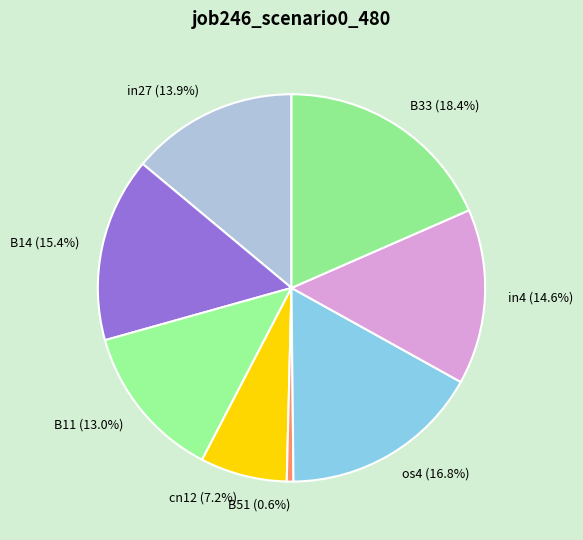

To the nearest percent, what percentage of the pie is os4?

17%